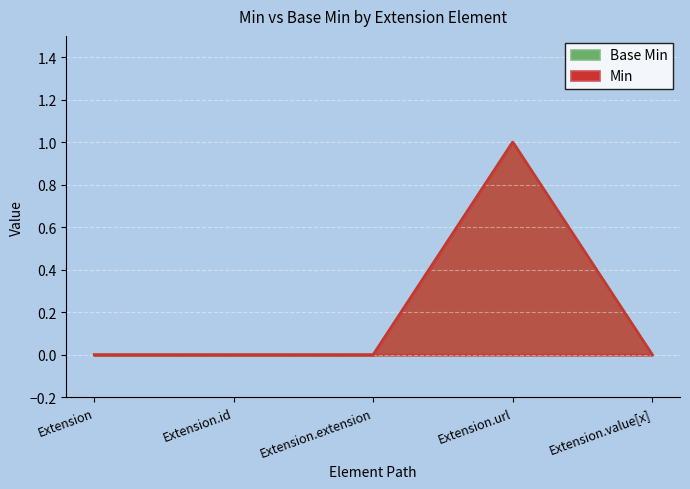

Which has a higher value, Extension.id or Extension.extension?

Extension.id